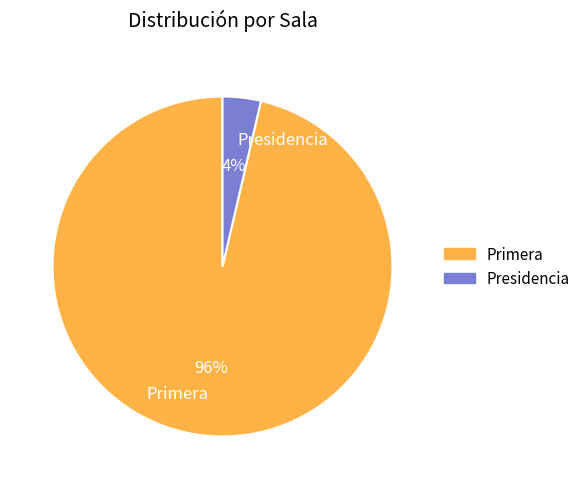

To the nearest percent, what portion does Presidencia represent?

4%